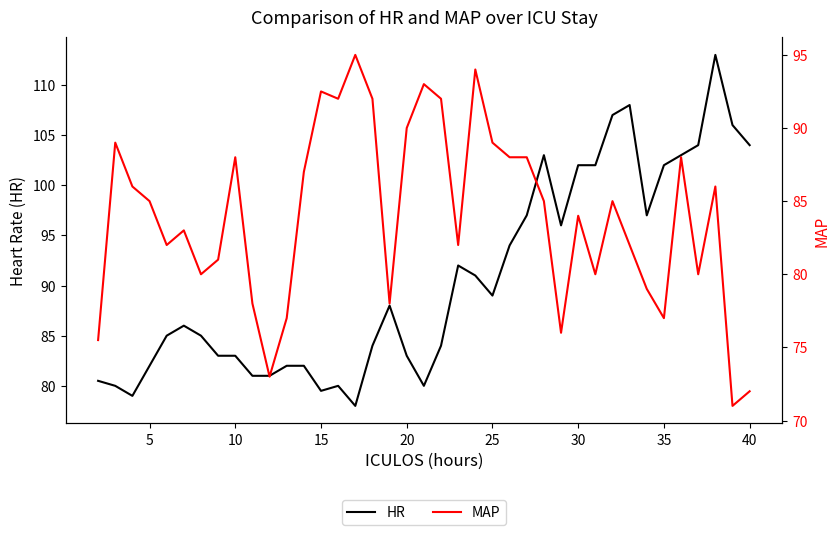

How many data points in HR are above 86?

19